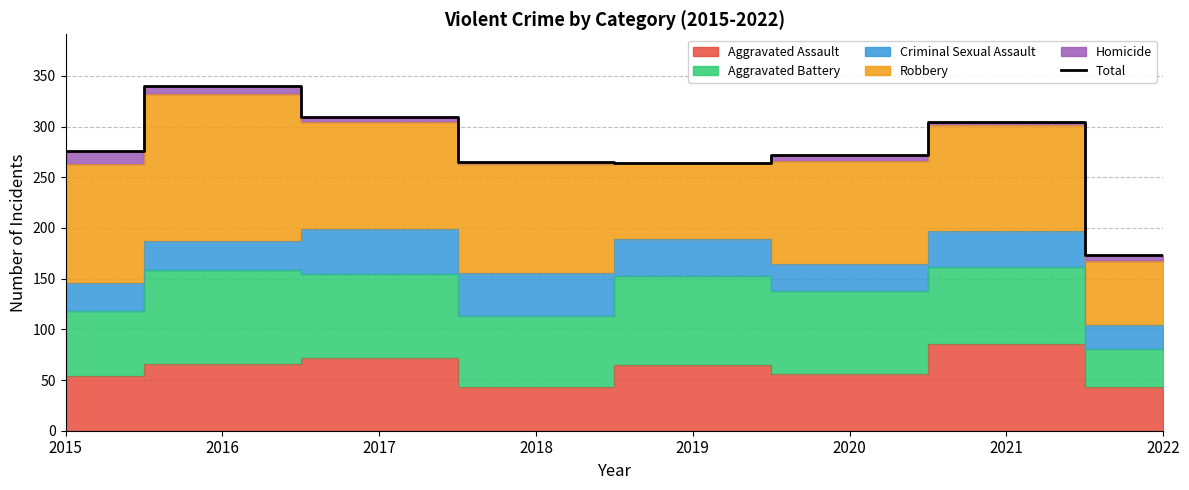

The chart shows a value of 265 at 2018. True or false?

True